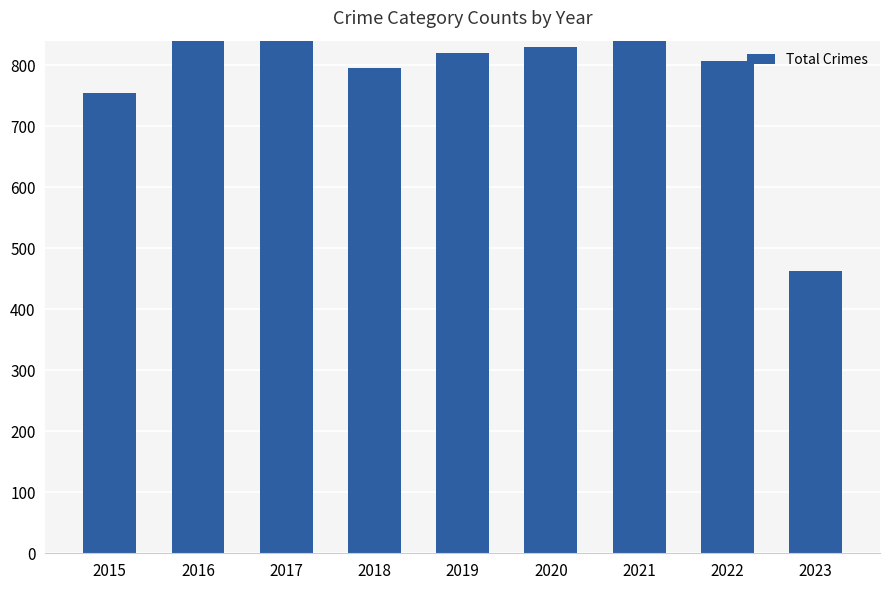

What is the value of the 4th bar from the left?

795